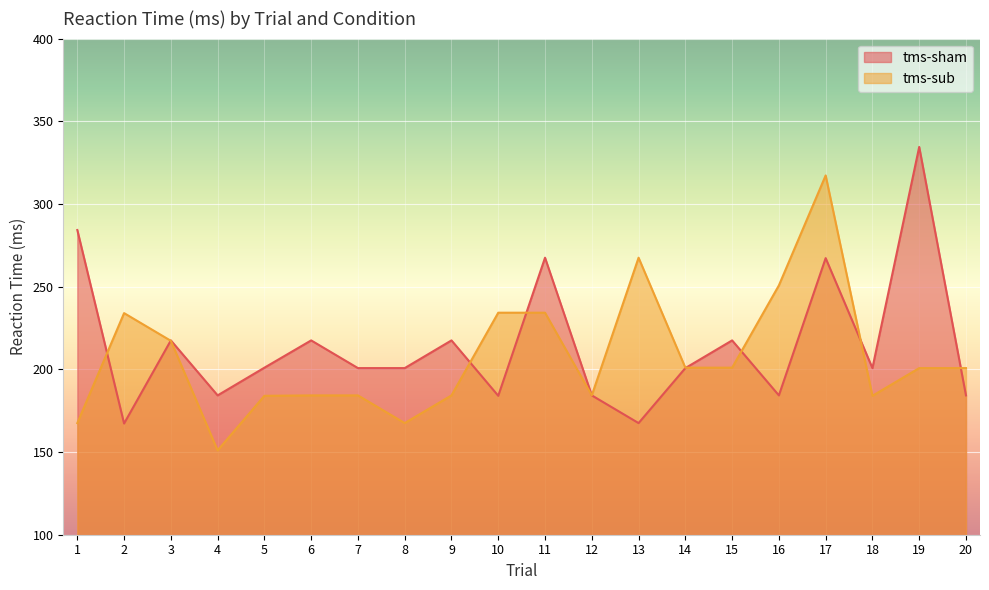

At 2, list the series in order from largest to smallest.

tms-sub, tms-sham